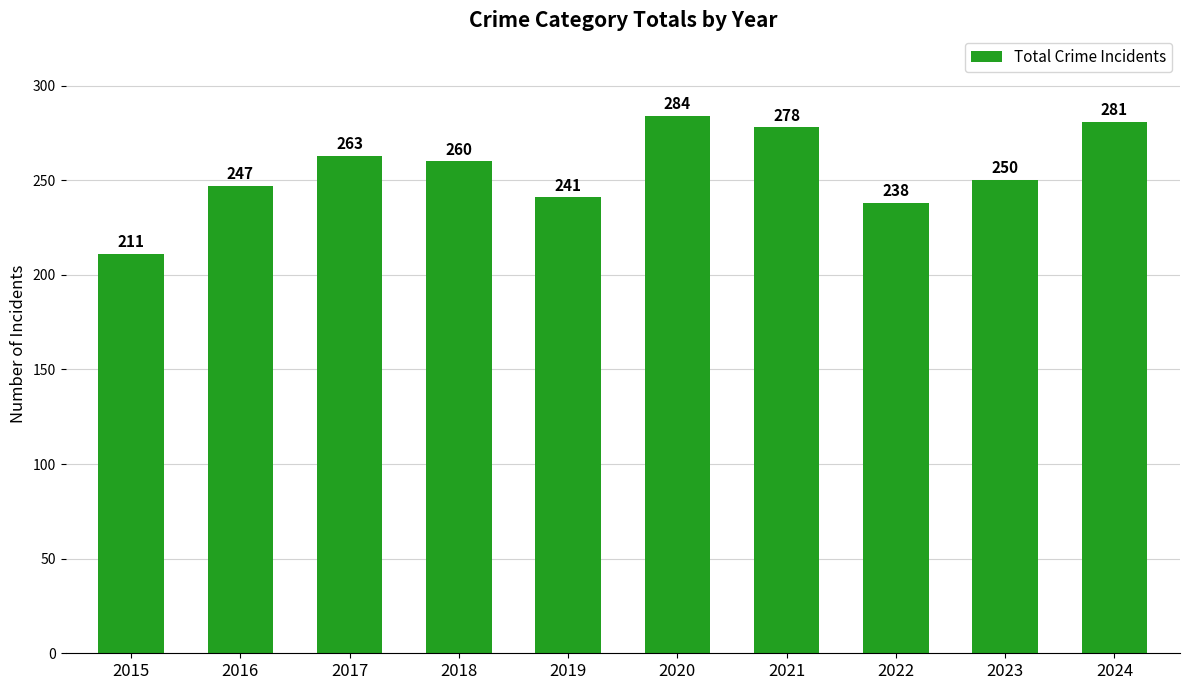

Rank the categories by value from highest to lowest.

2020, 2024, 2021, 2017, 2018, 2023, 2016, 2019, 2022, 2015